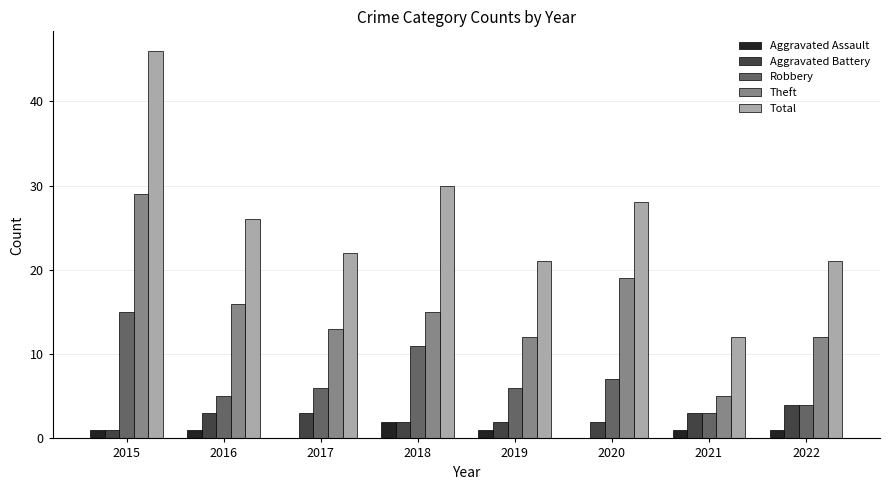

What is the sum of all Robbery values?

57